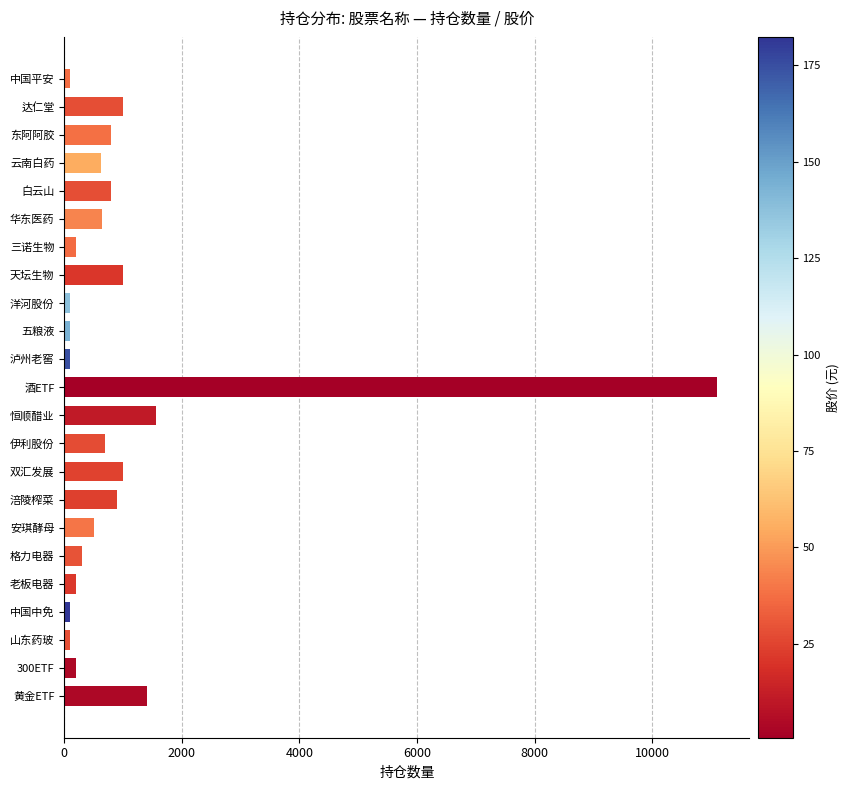

How many values are below 620?

11